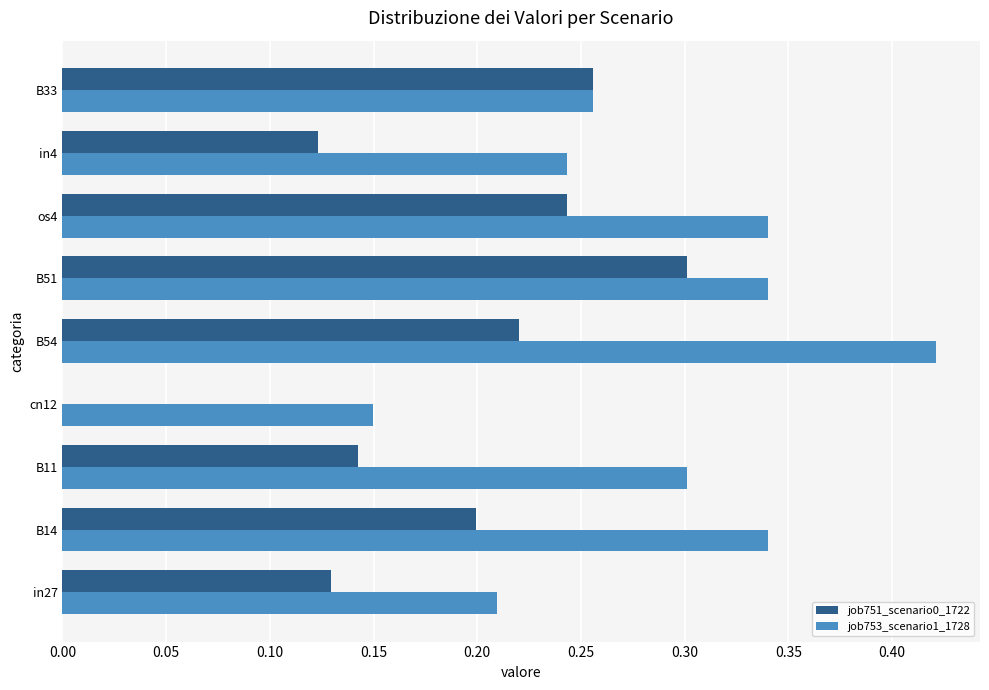

Between B11 and cn12, which series saw the biggest shift?

job753_scenario1_1728